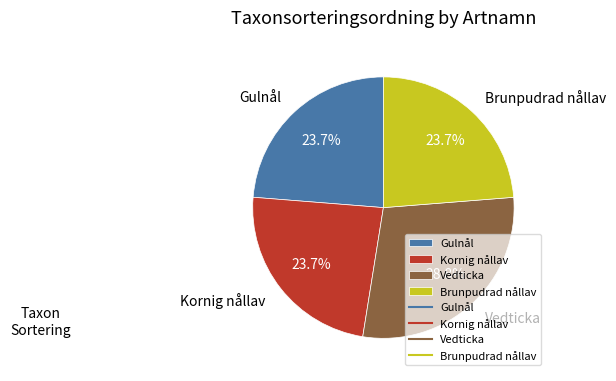

How many slices are in this pie chart?

4